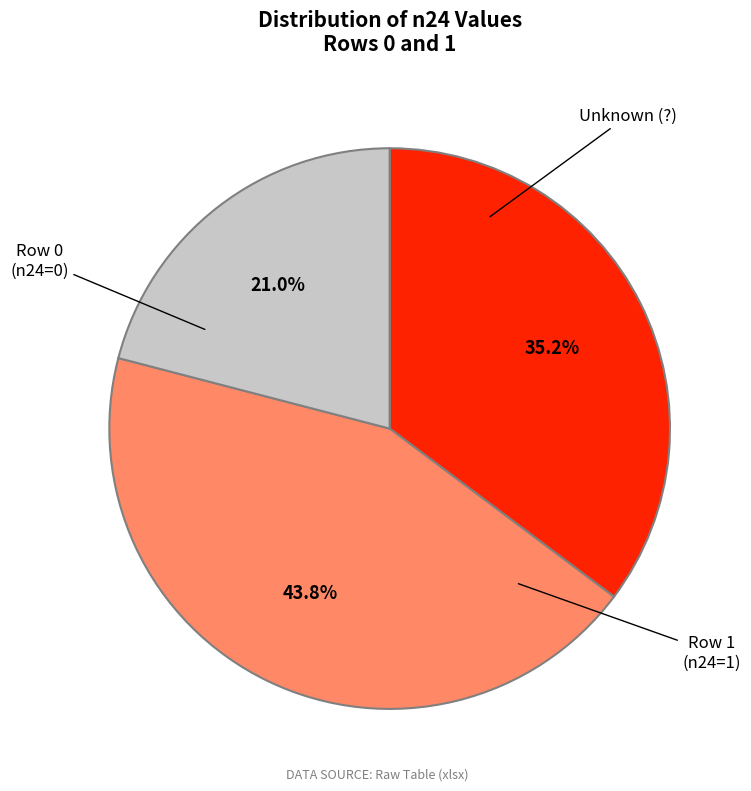

How many segments does this pie chart have?

3